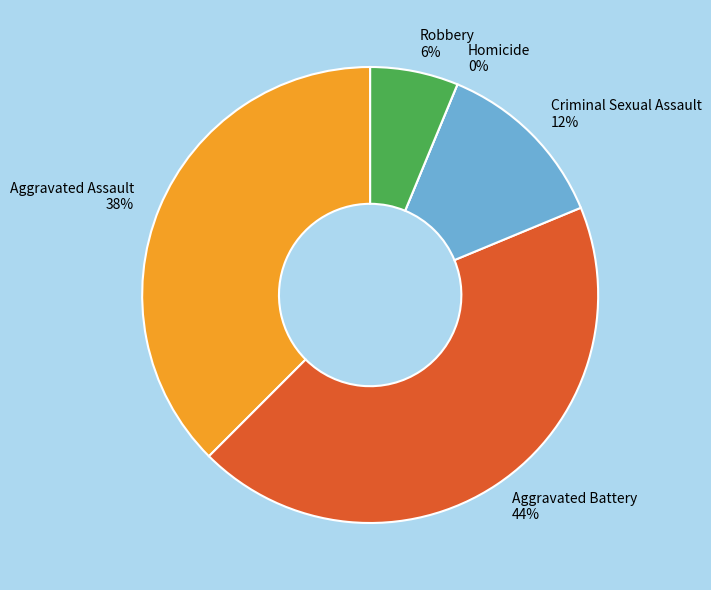

Between Homicide and Criminal Sexual Assault, which is larger?

Criminal Sexual Assault